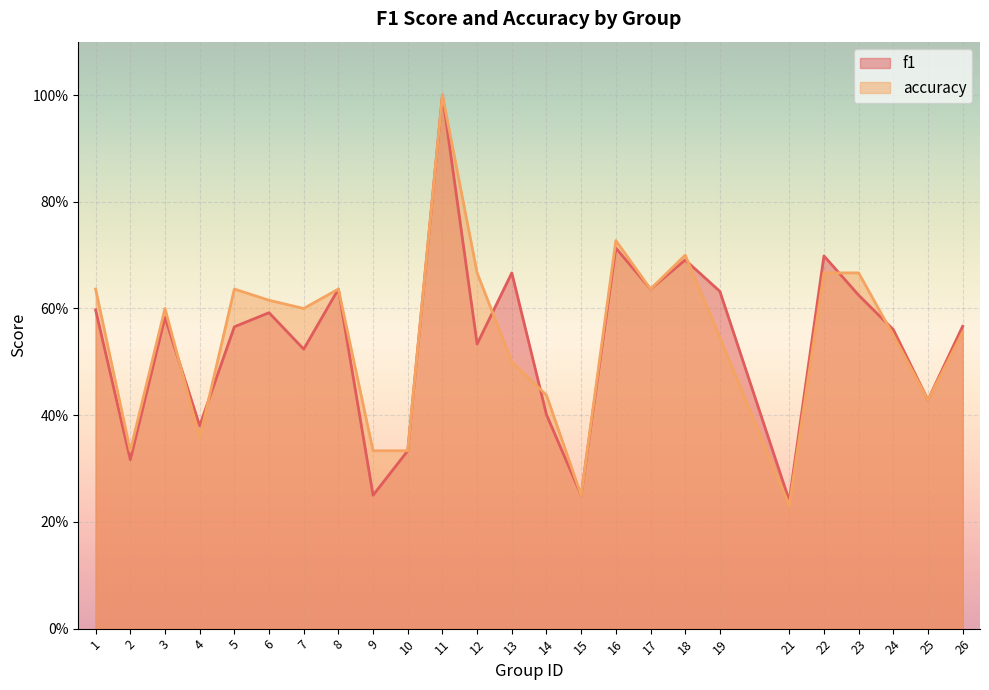

Which series changed the most between 2 and 24?

f1